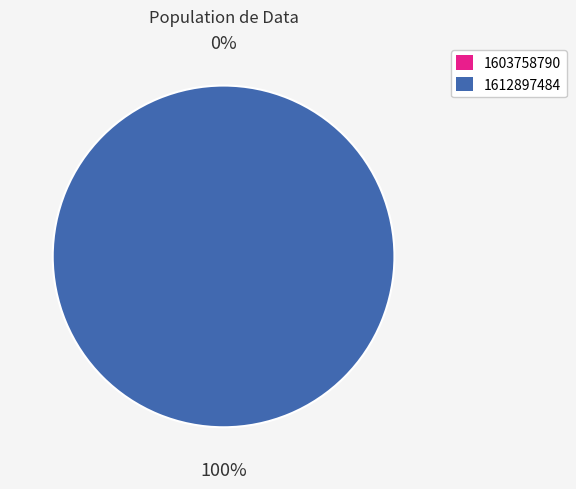

To the nearest percent, what is the difference between the 1612897484 and 1603758790 slice percentages?

100%